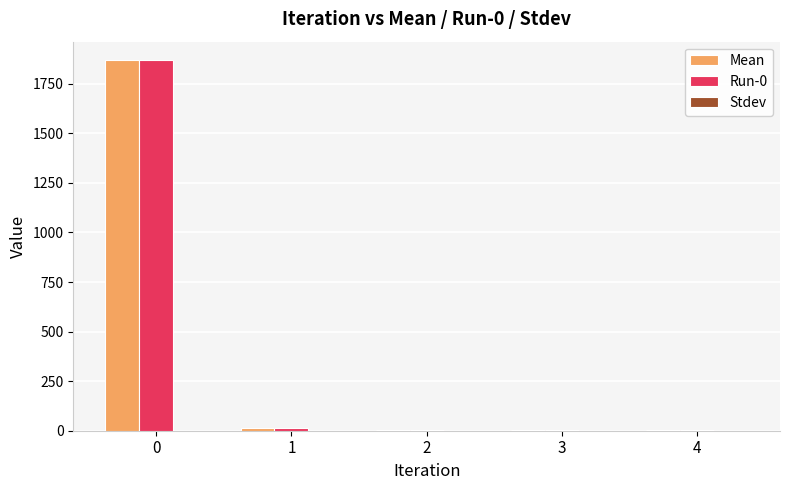

What is the highest value of the Run-0 series?

1868.6